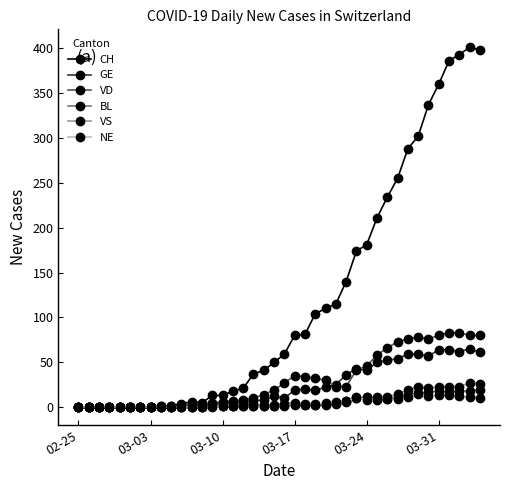

Is this an area chart (filled region under the line)?

No